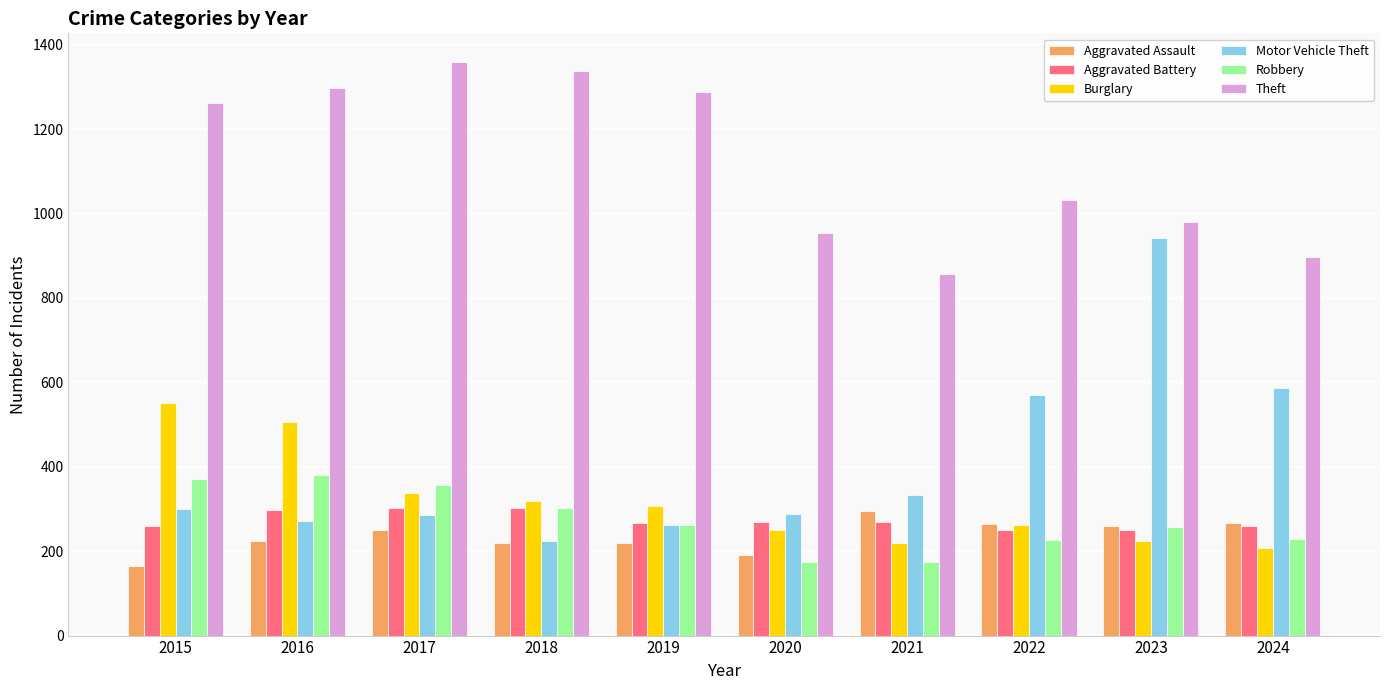

What is the spread (max minus min) of values at 2024?

690